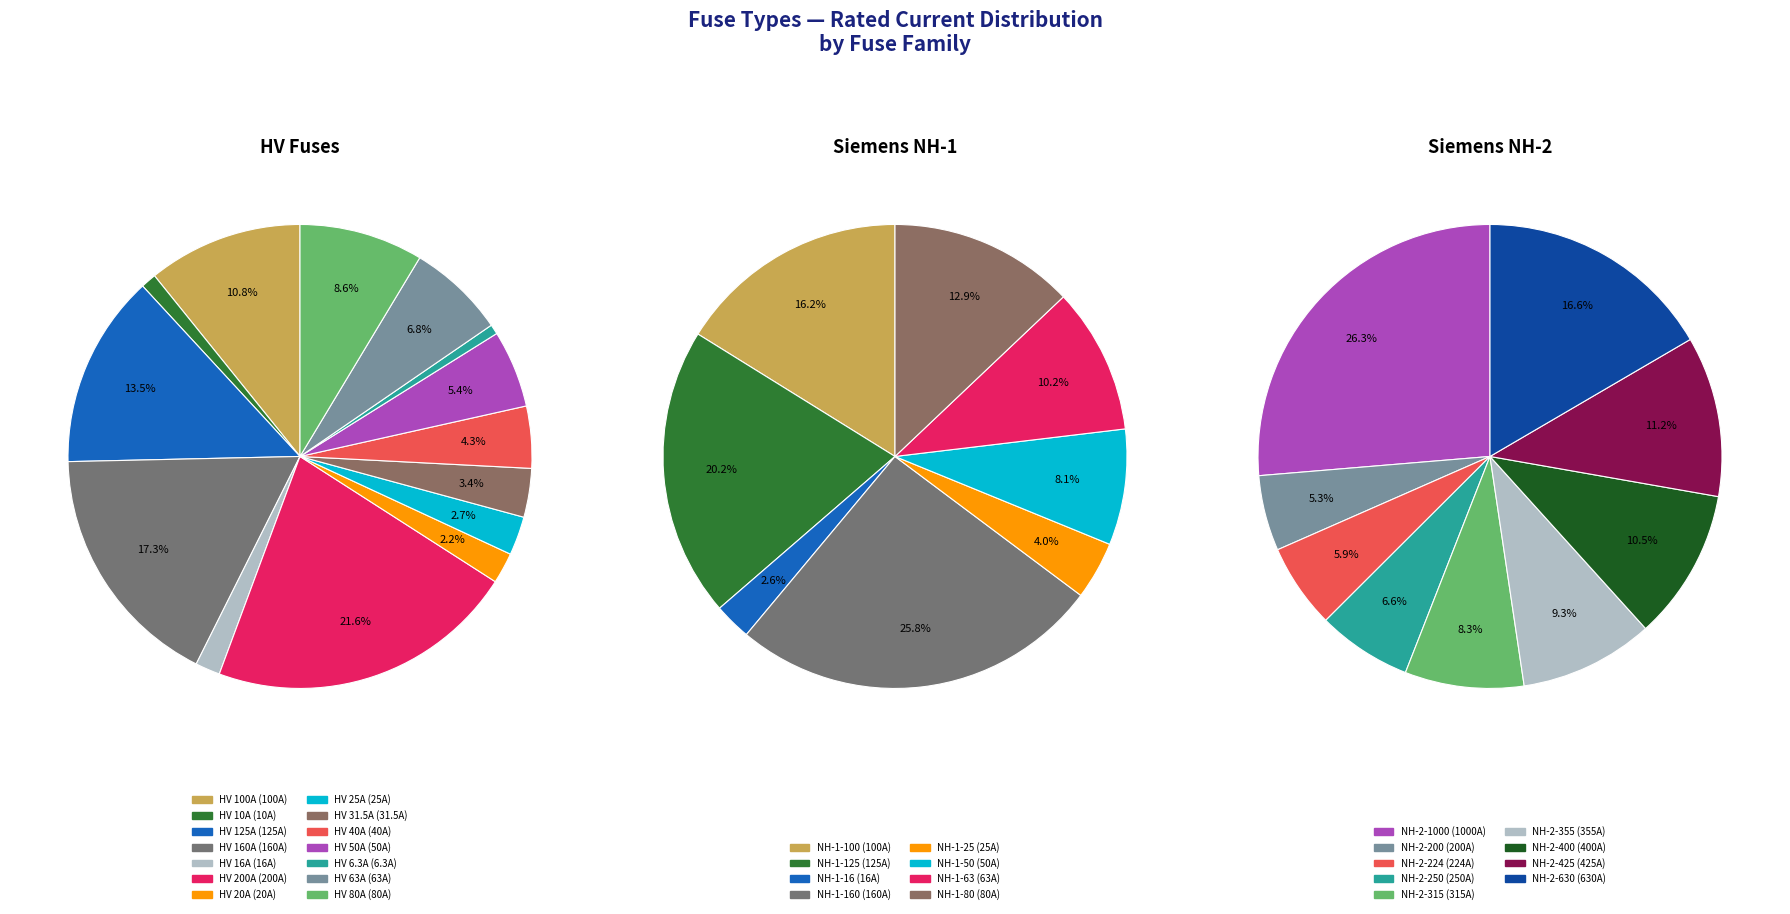

Which category has the biggest portion of the pie?

NH-2-1000